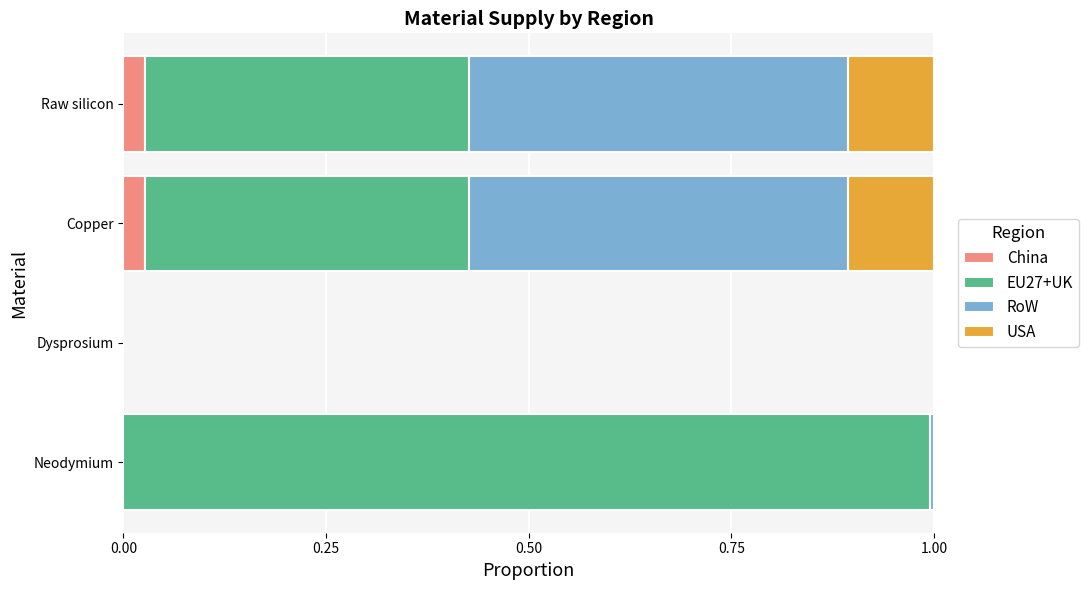

Is it true that China equals 0.0 at Neodymium?

True